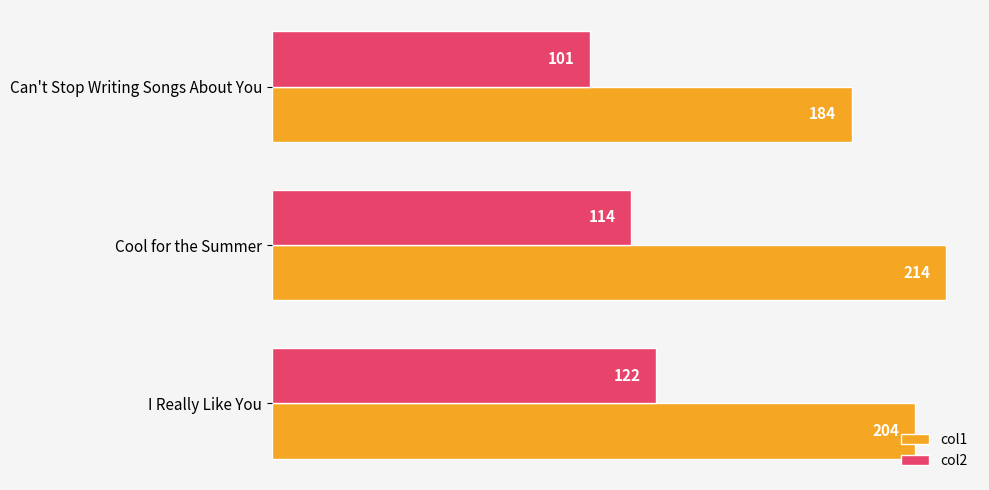

Is it true that col1 equals 184 at Can't Stop Writing Songs About You?

True